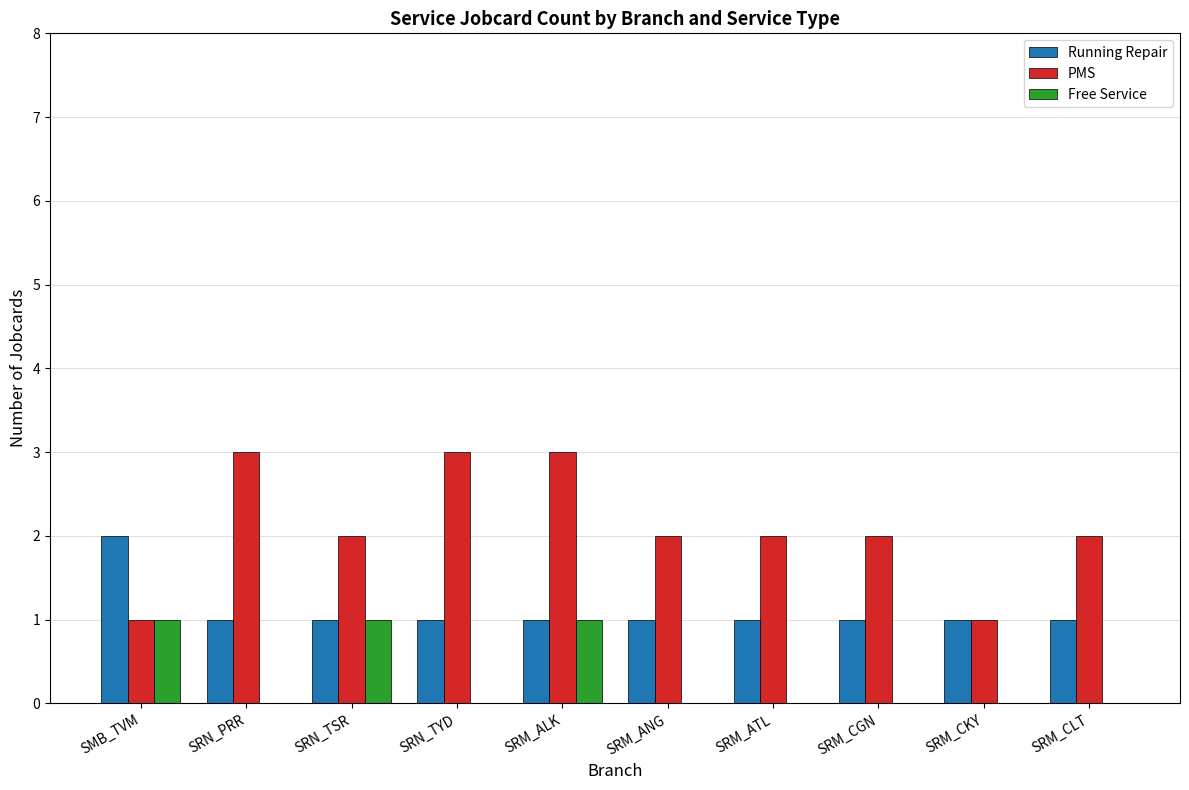

At which category is the sum across all series the highest?

SRM_ALK